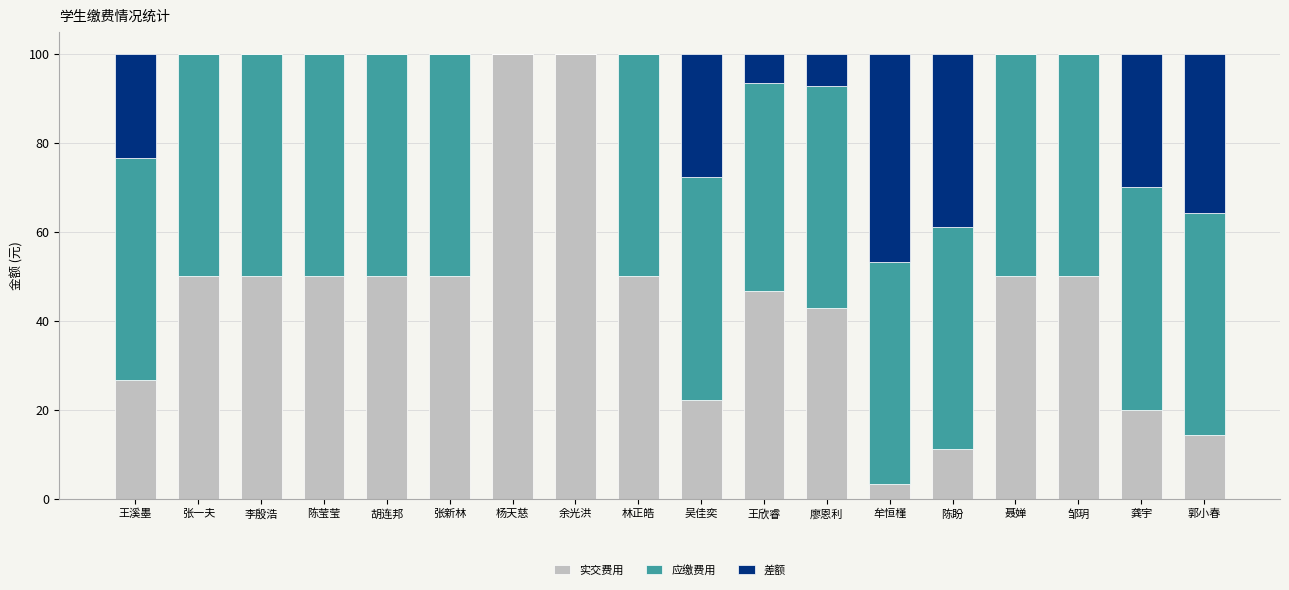

What is the total value across all series at 李殷浩?

100.0